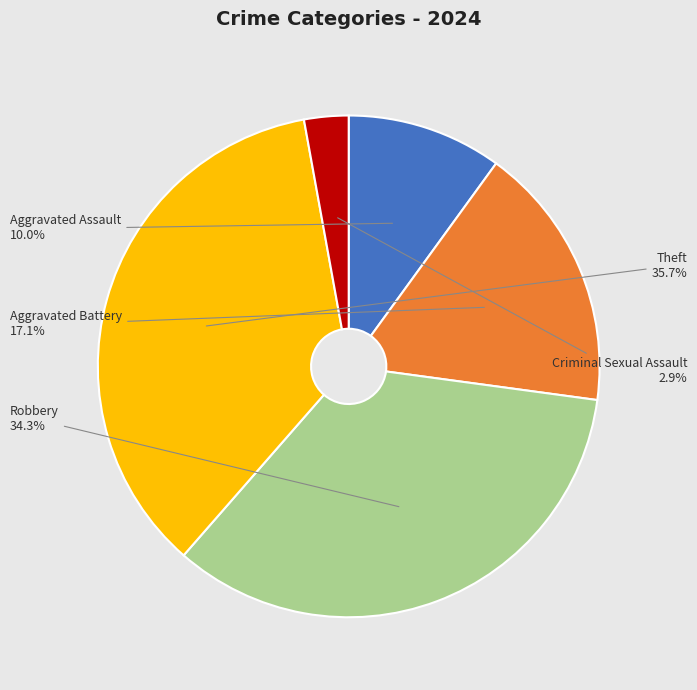

Approximately how many times larger is the value at Theft compared to Aggravated Battery?

2.1